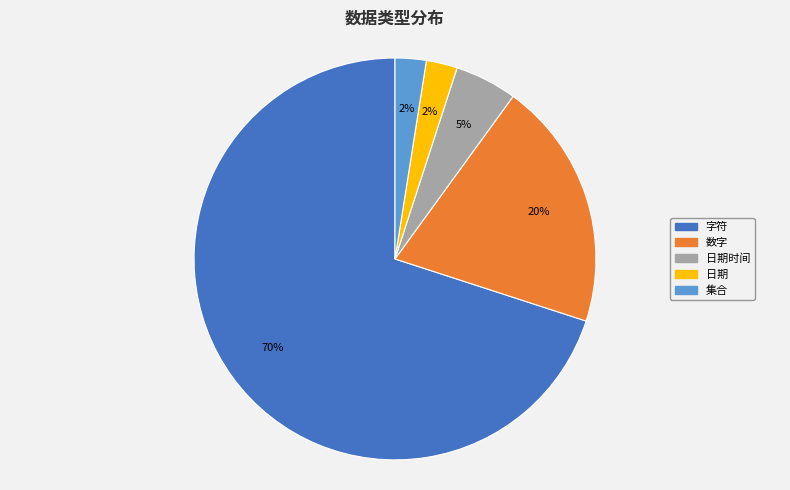

Combined, do 集合 and 日期 account for over 50%?

No